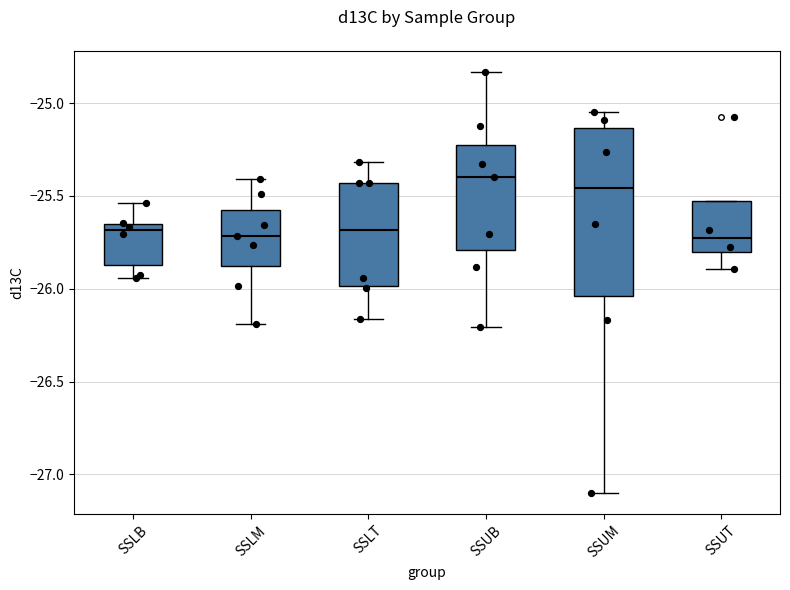

Reading left to right, read every box against the y-axis: the position of its median line, the range the box covers, and the ends of its whiskers. The values are not printed on the chart, so give them approximately, as read against the axis.

SSLB: median -25.70, box -25.85 to -25.65, whiskers -25.95 to -25.55
SSLM: median -25.70, box -25.90 to -25.55, whiskers -26.20 to -25.40
SSLT: median -25.70, box -26.00 to -25.45, whiskers -26.15 to -25.30
SSUB: median -25.40, box -25.80 to -25.25, whiskers -26.20 to -24.85
SSUM: median -25.45, box -26.05 to -25.15, whiskers -27.10 to -25.05
SSUT: median -25.75, box -25.80 to -25.55, whiskers -25.90 to -25.55